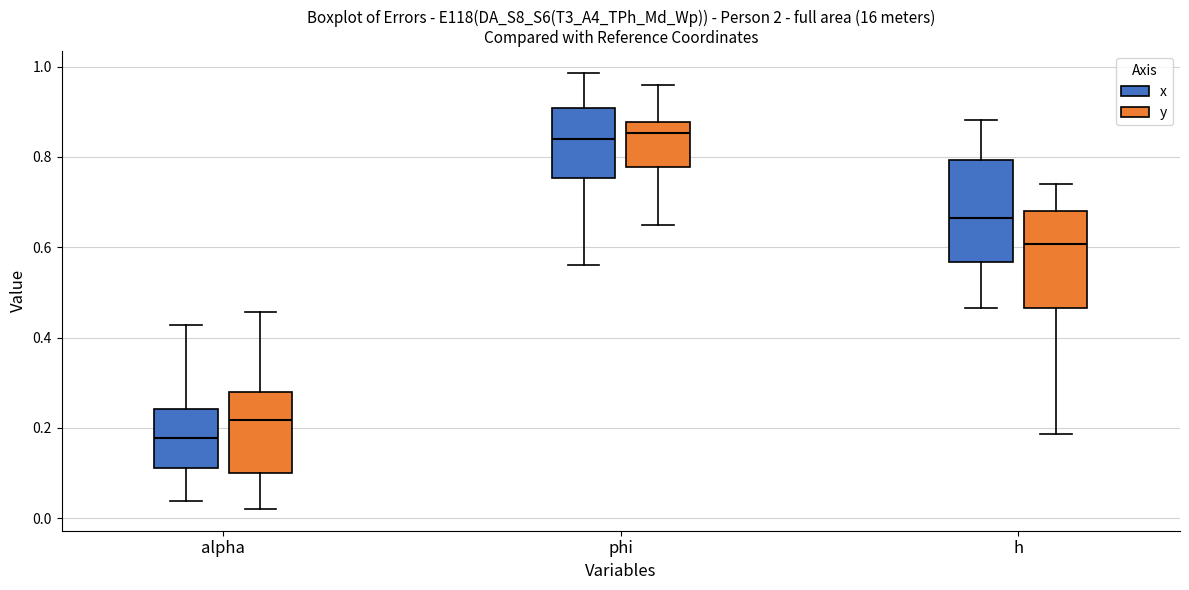

Reading left to right, transcribe this box plot: for each box, give where its median line is, the range the box spans, and where its two whiskers end, as read against the y-axis. The values are not printed on the chart, so give them approximately, as read against the axis.

alpha (x): median 0.18, box 0.12 to 0.24, whiskers 0.04 to 0.42
alpha (y): median 0.22, box 0.10 to 0.28, whiskers 0.02 to 0.46
phi (x): median 0.84, box 0.76 to 0.90, whiskers 0.56 to 0.98
phi (y): median 0.86, box 0.78 to 0.88, whiskers 0.64 to 0.96
h (x): median 0.66, box 0.56 to 0.80, whiskers 0.46 to 0.88
h (y): median 0.60, box 0.46 to 0.68, whiskers 0.18 to 0.74